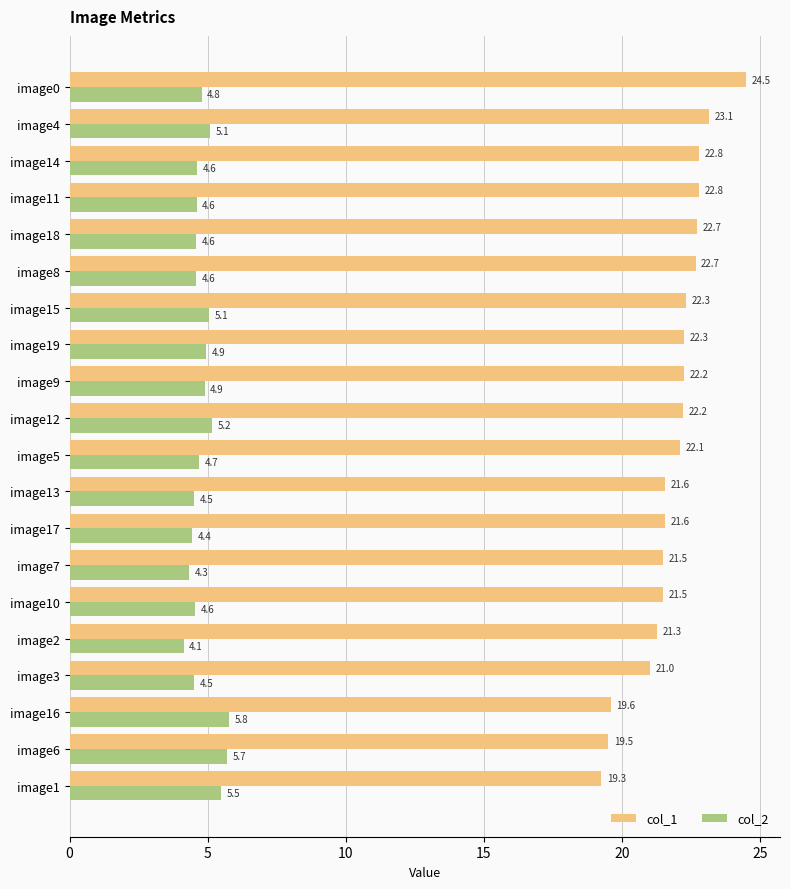

What are all the series names shown in the legend?

col_1, col_2